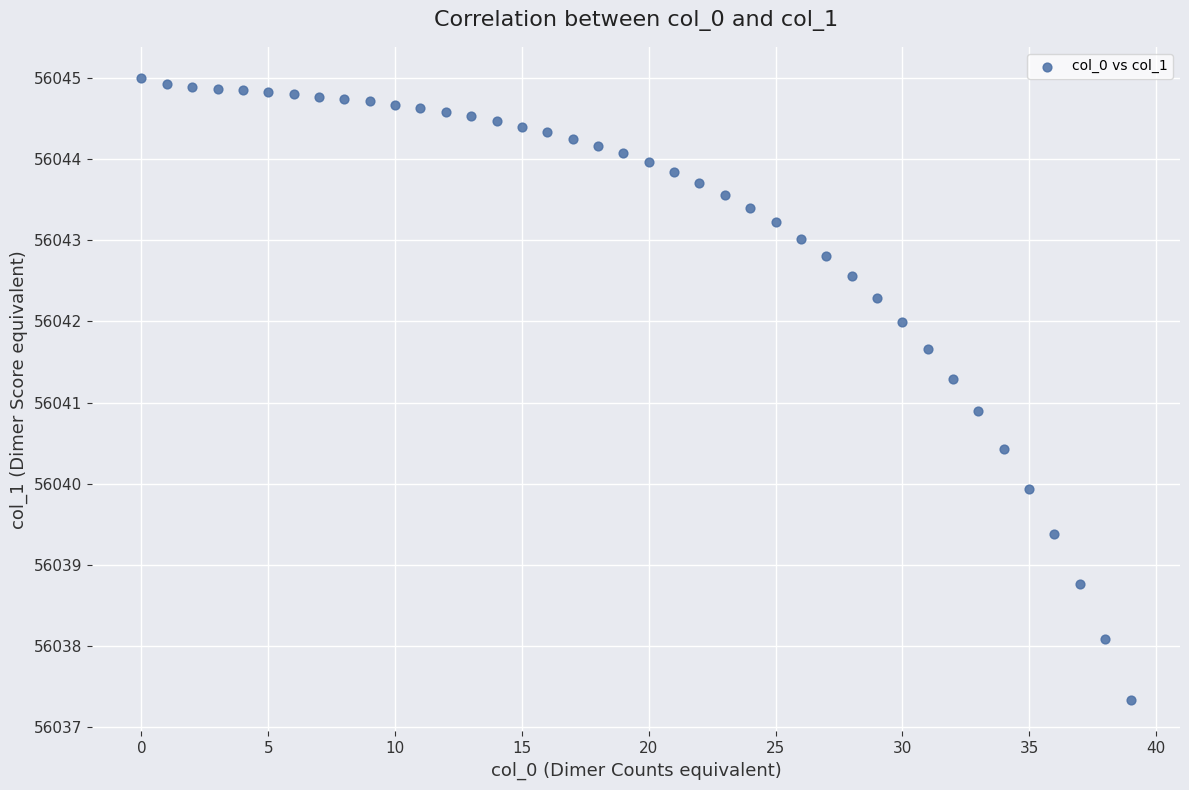

What Y value in the scatter plot is closest to 56041?

56040.9